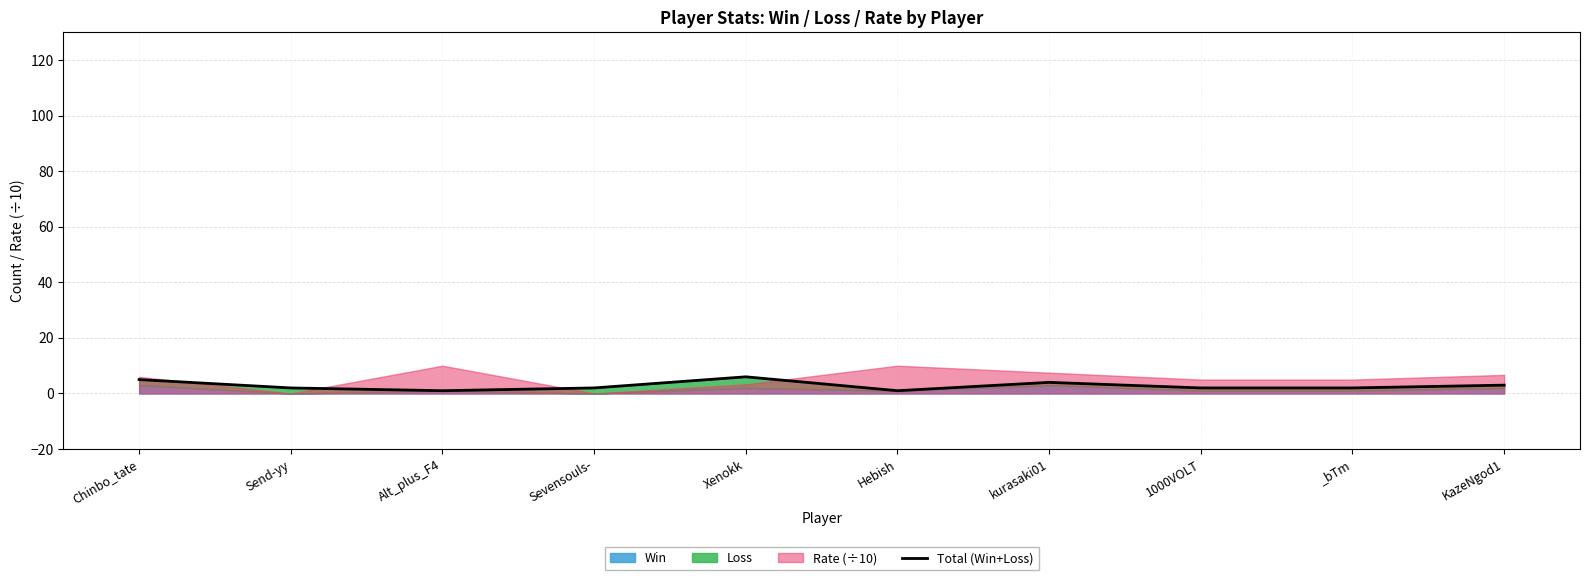

How many values exceed 2?

4